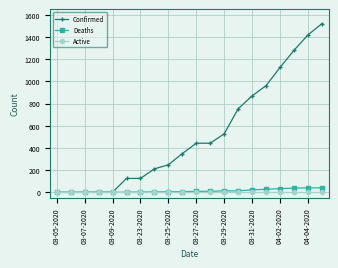

Which series has the largest total across all categories?

Confirmed